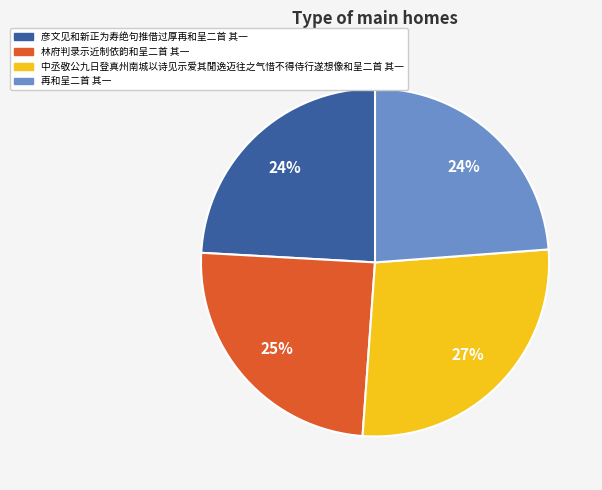

Does any single category account for the majority?

No